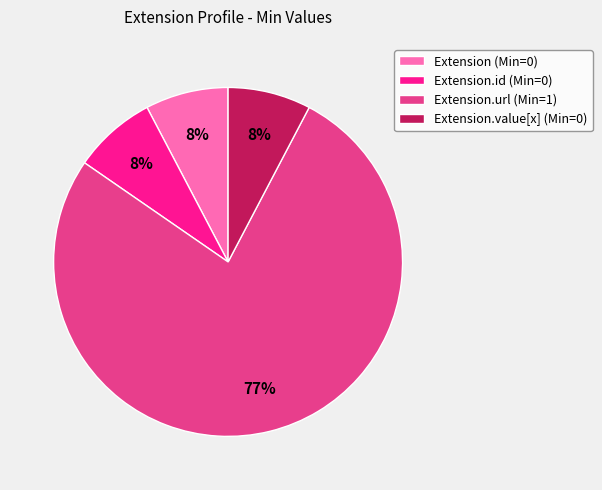

What is the ratio of the value at Extension (Min=0) to the value at Extension.value[x] (Min=0)?

1.0